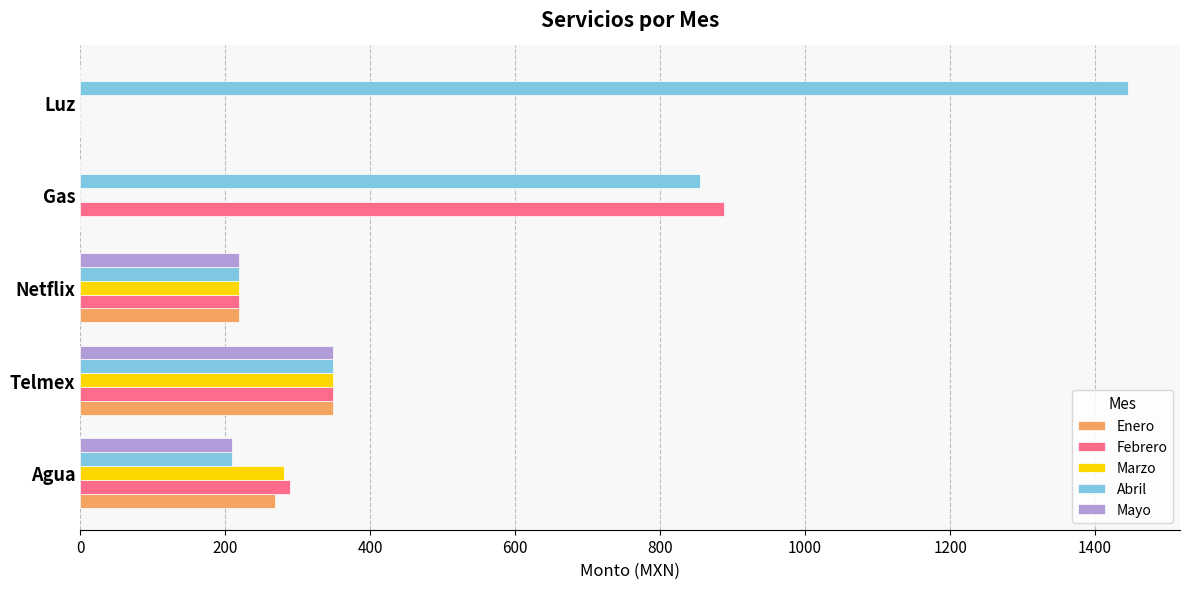

Is it true that Marzo equals 166 at Agua?

False